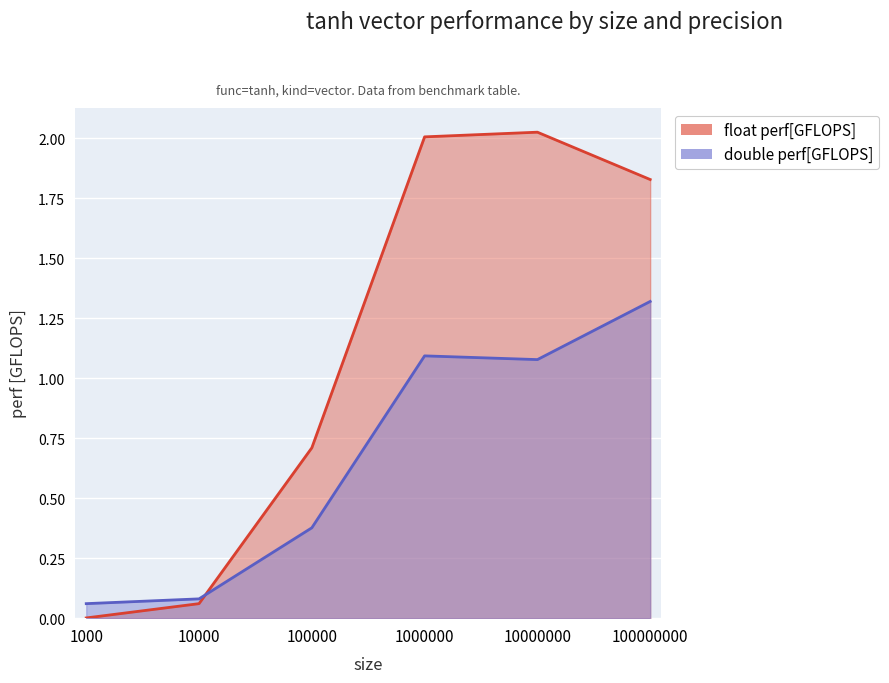

Rank the series by their maximum value, from highest to lowest.

float perf[GFLOPS], double perf[GFLOPS]